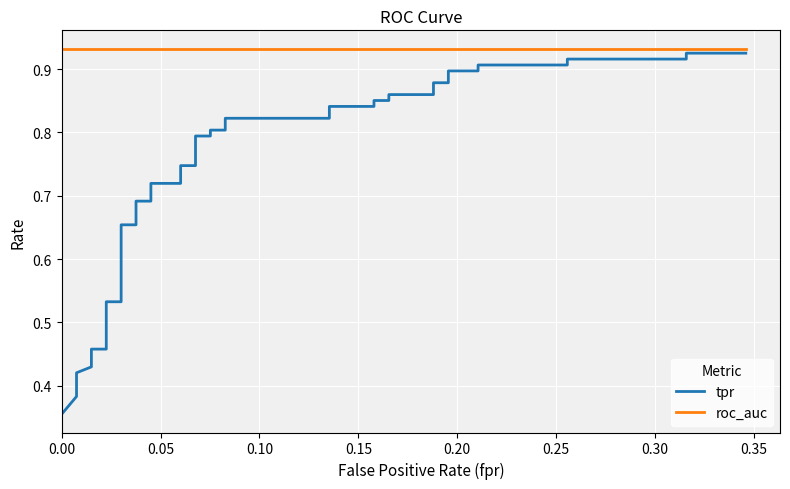

True or false: roc_auc and tpr cross at least once.

False